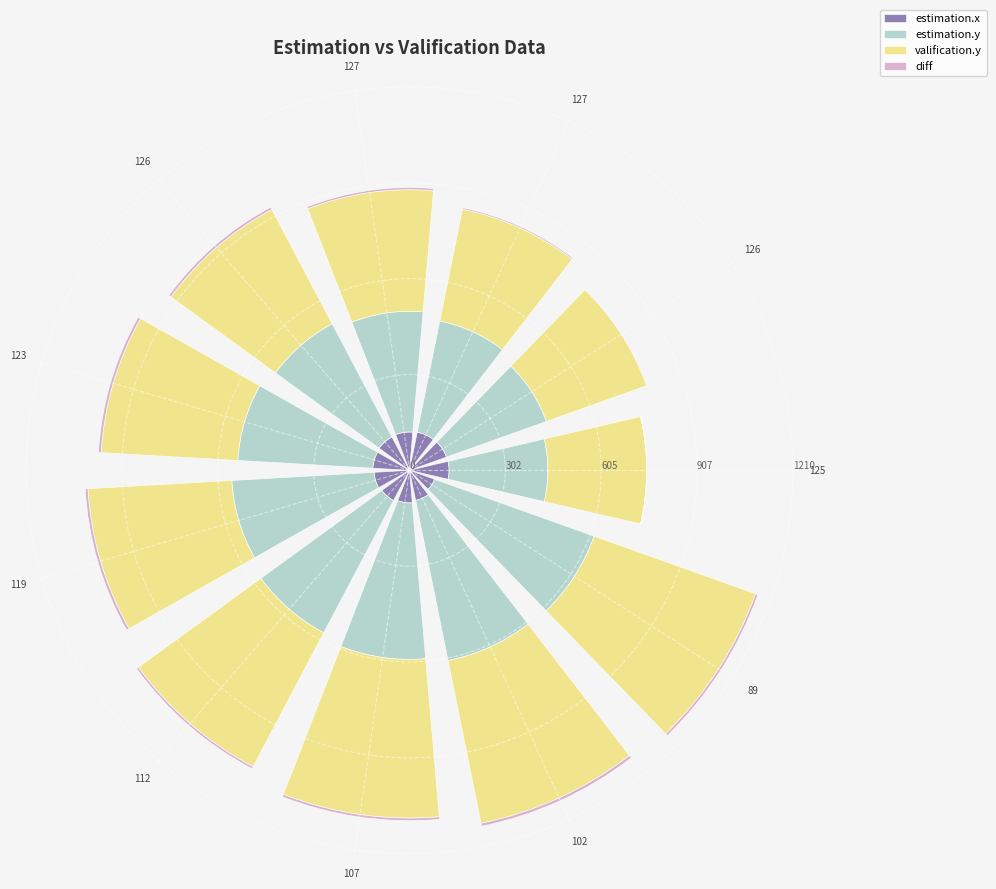

At which category is the sum across all series the highest?

89